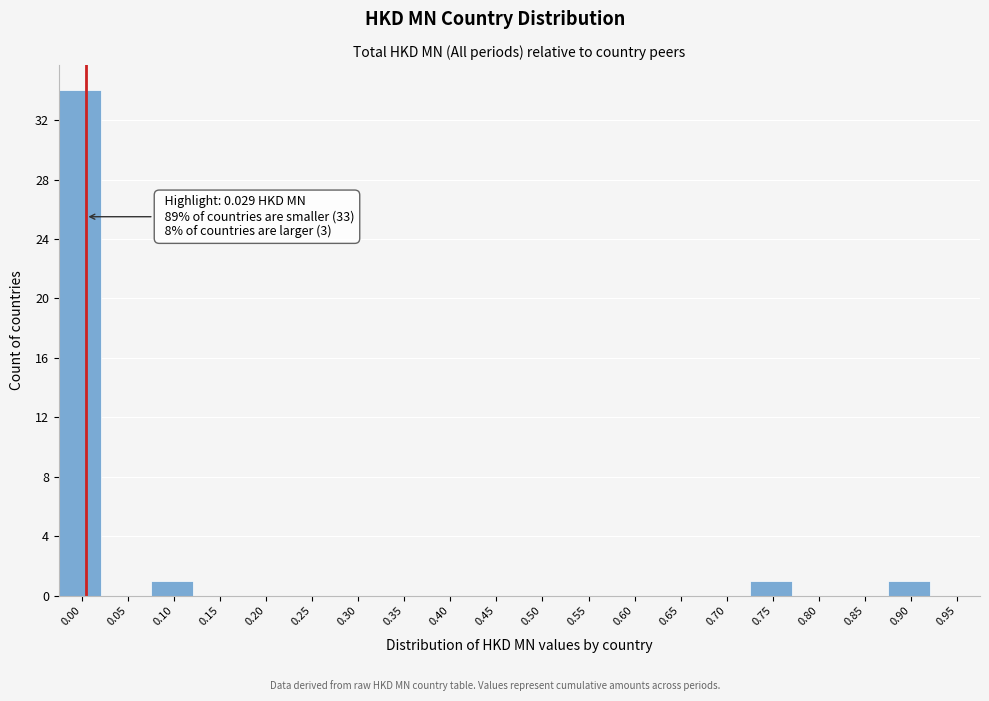

Reading right to left, transcribe all the data shown in this chart.

0.95=0	0.90=1	0.85=0	0.80=0	0.75=1	0.70=0	0.65=0	0.60=0	0.55=0	0.50=0	0.45=0	0.40=0	0.35=0	0.30=0	0.25=0	0.20=0	0.15=0	0.10=1	0.05=0	0.00=34